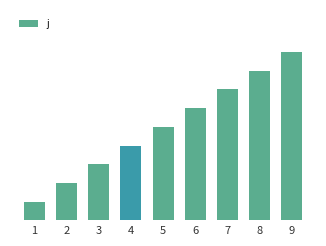

Where is the data nearest to the value 5?

5